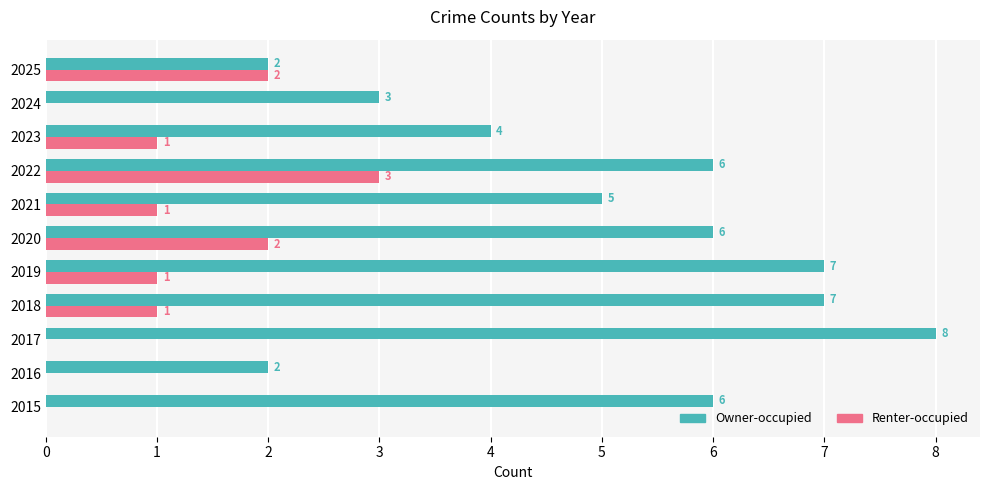

Is it true that Renter-occupied equals 2 at 2021?

False